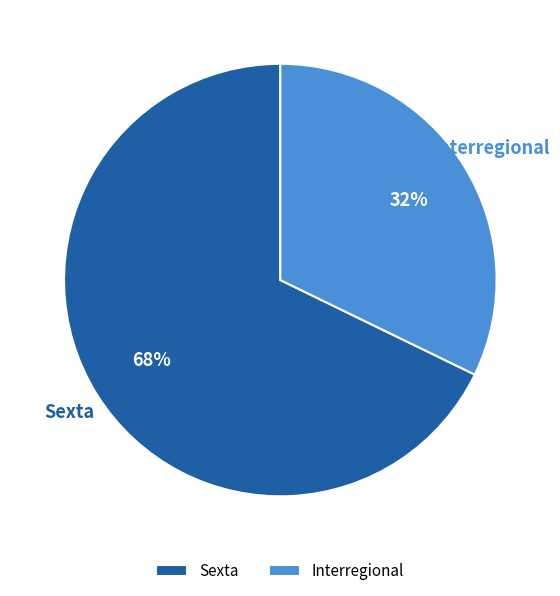

To the nearest percent, what is the difference between the largest and smallest slice percentages?

36%